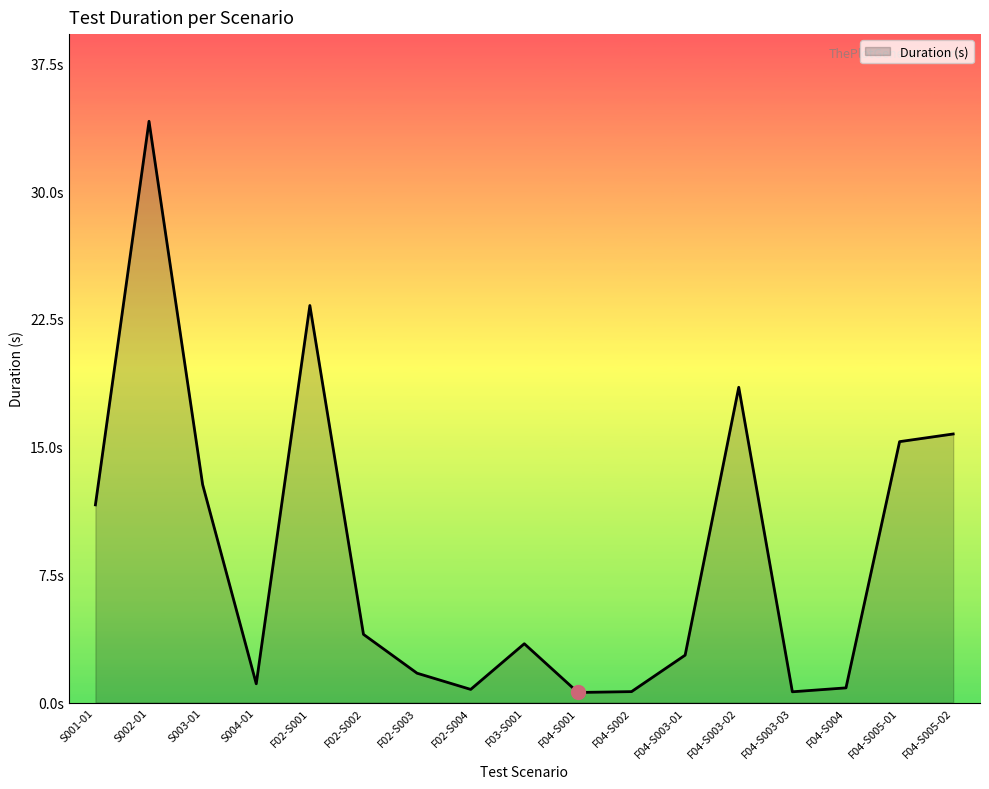

At which category does the chart reach its peak across all series?

S002-01